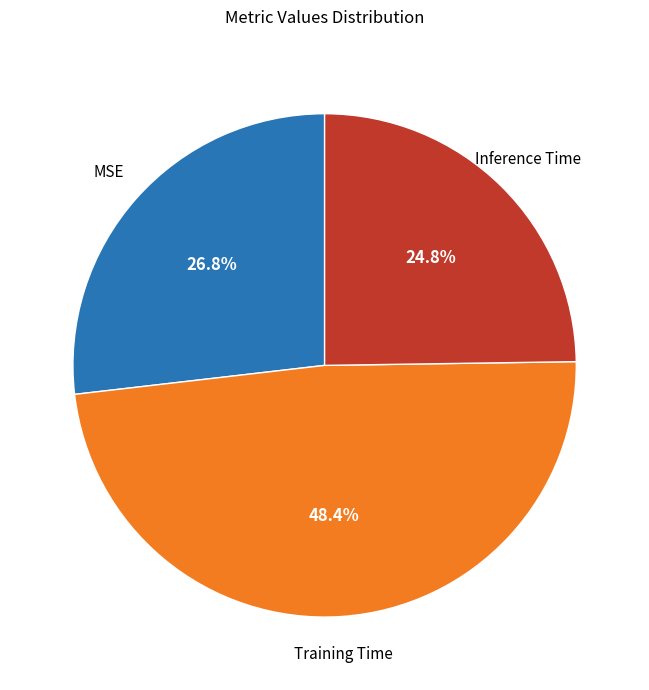

How many slices are in this pie chart?

3